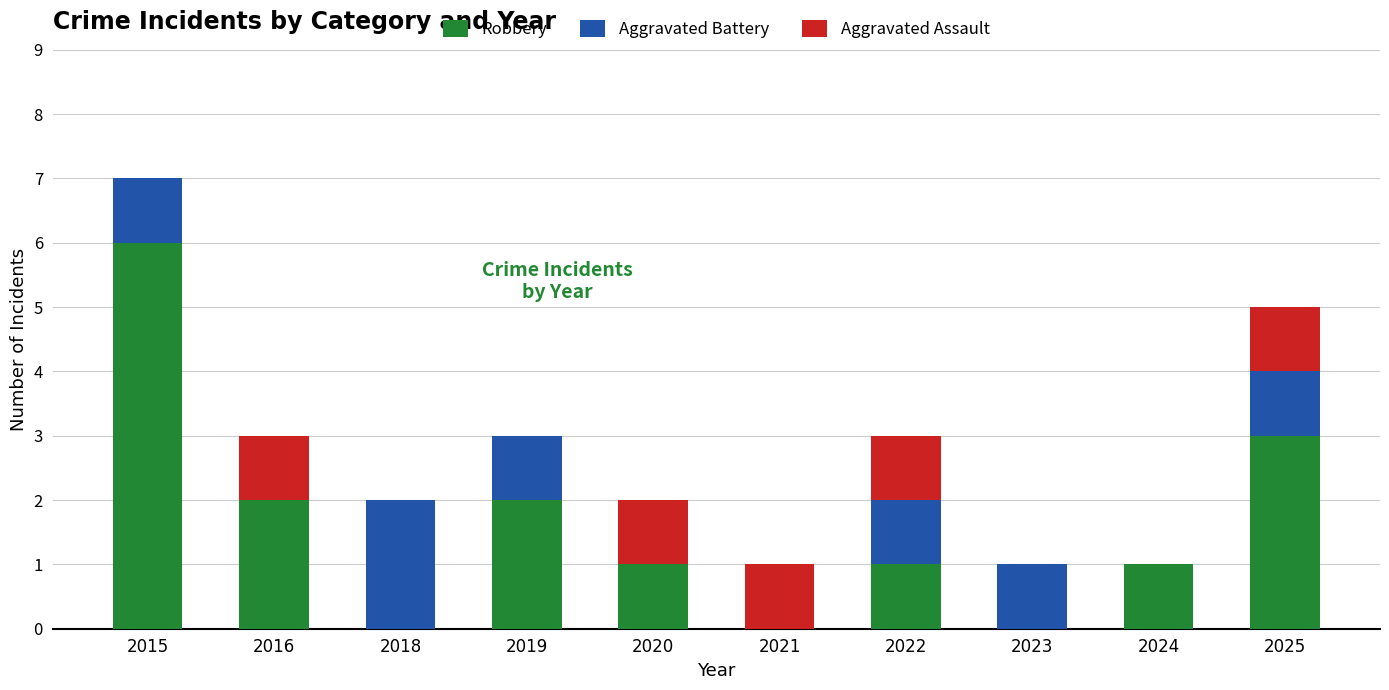

What is the sum of all Robbery values?

16